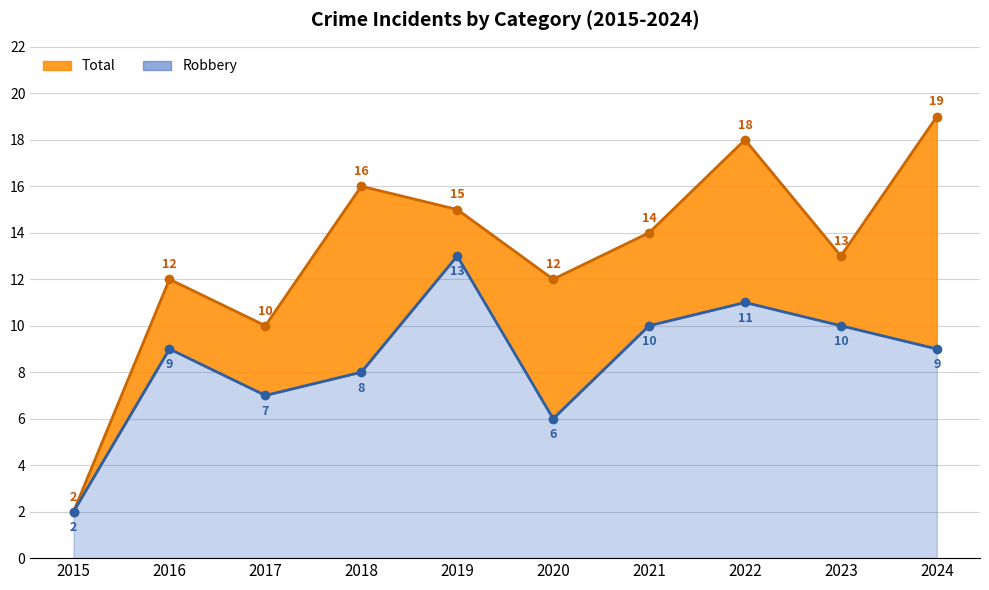

Which has a higher value, 2019 or 2022?

2022